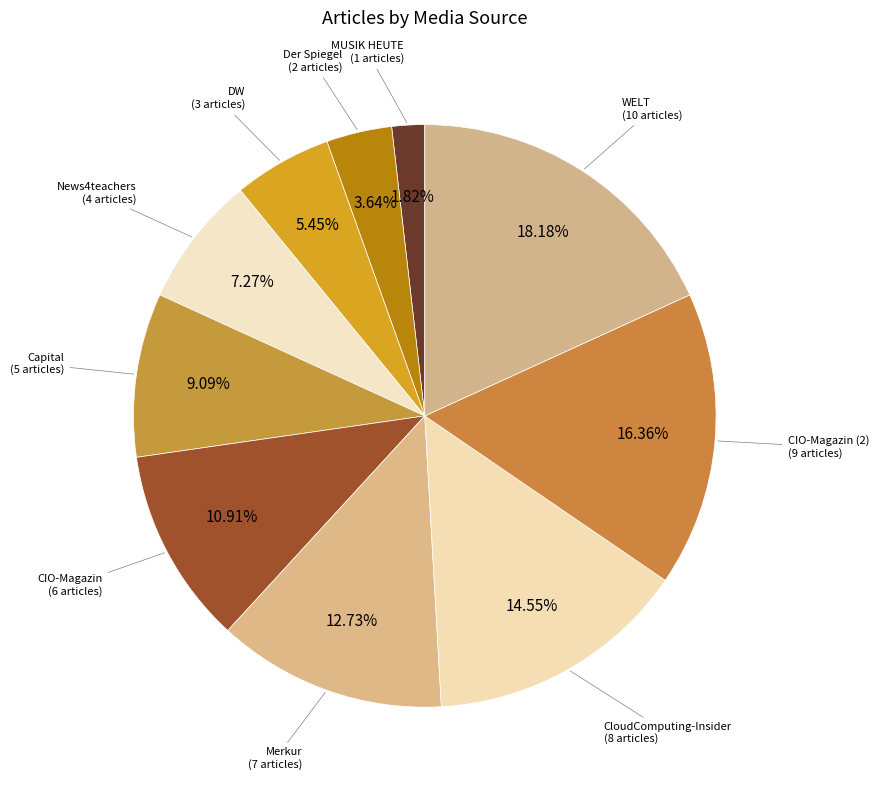

How many slices are in this pie chart?

10